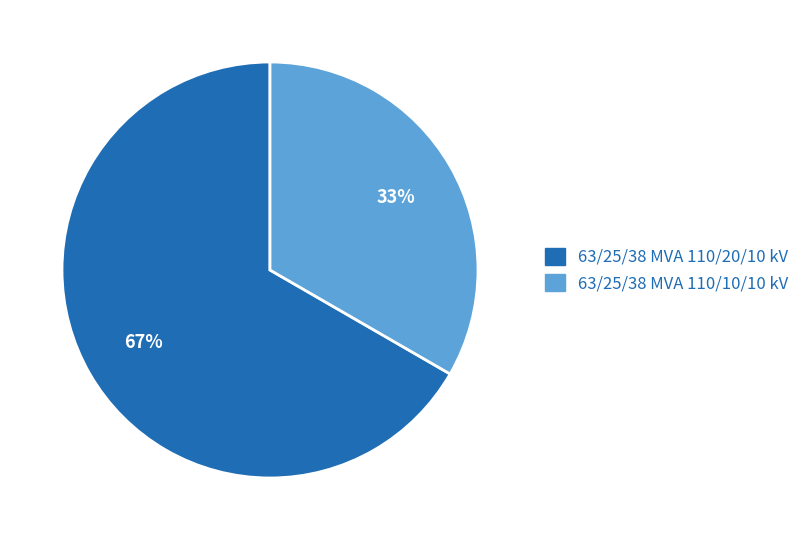

Is there a majority slice in this chart?

Yes